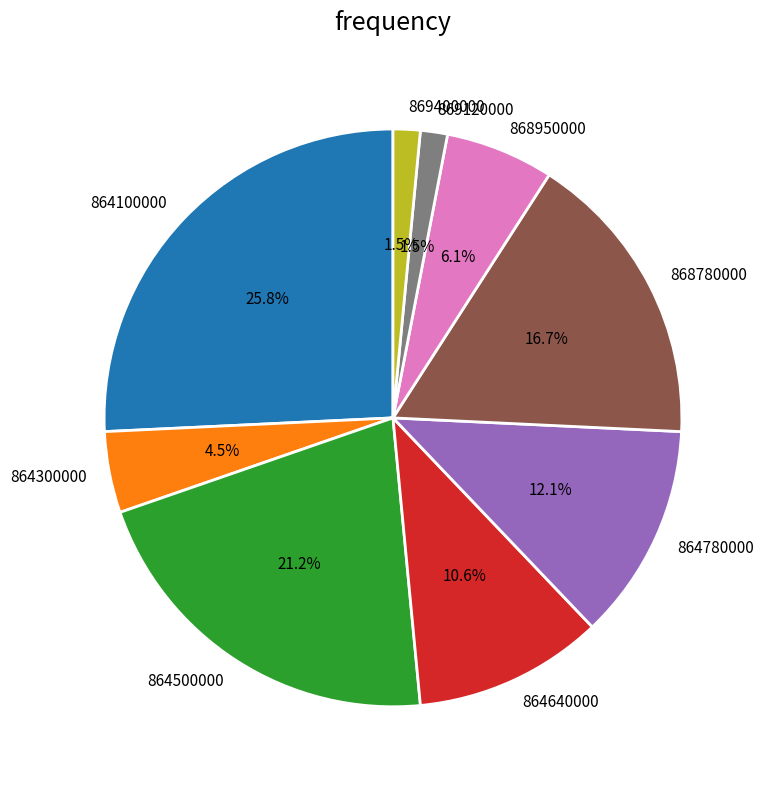

What percentage is the 864100000 slice, to the nearest percent?

26%